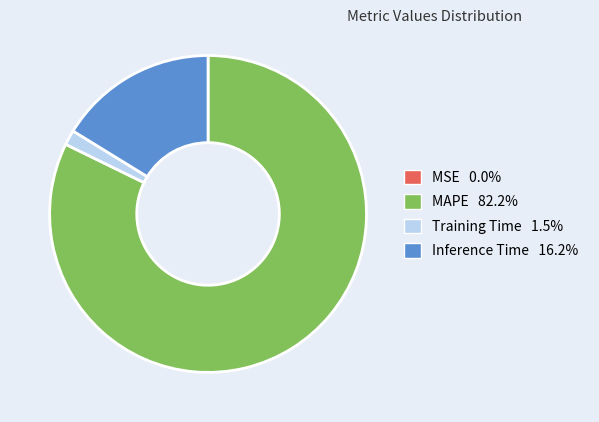

Is the sum of MAPE and Training Time greater than half?

Yes